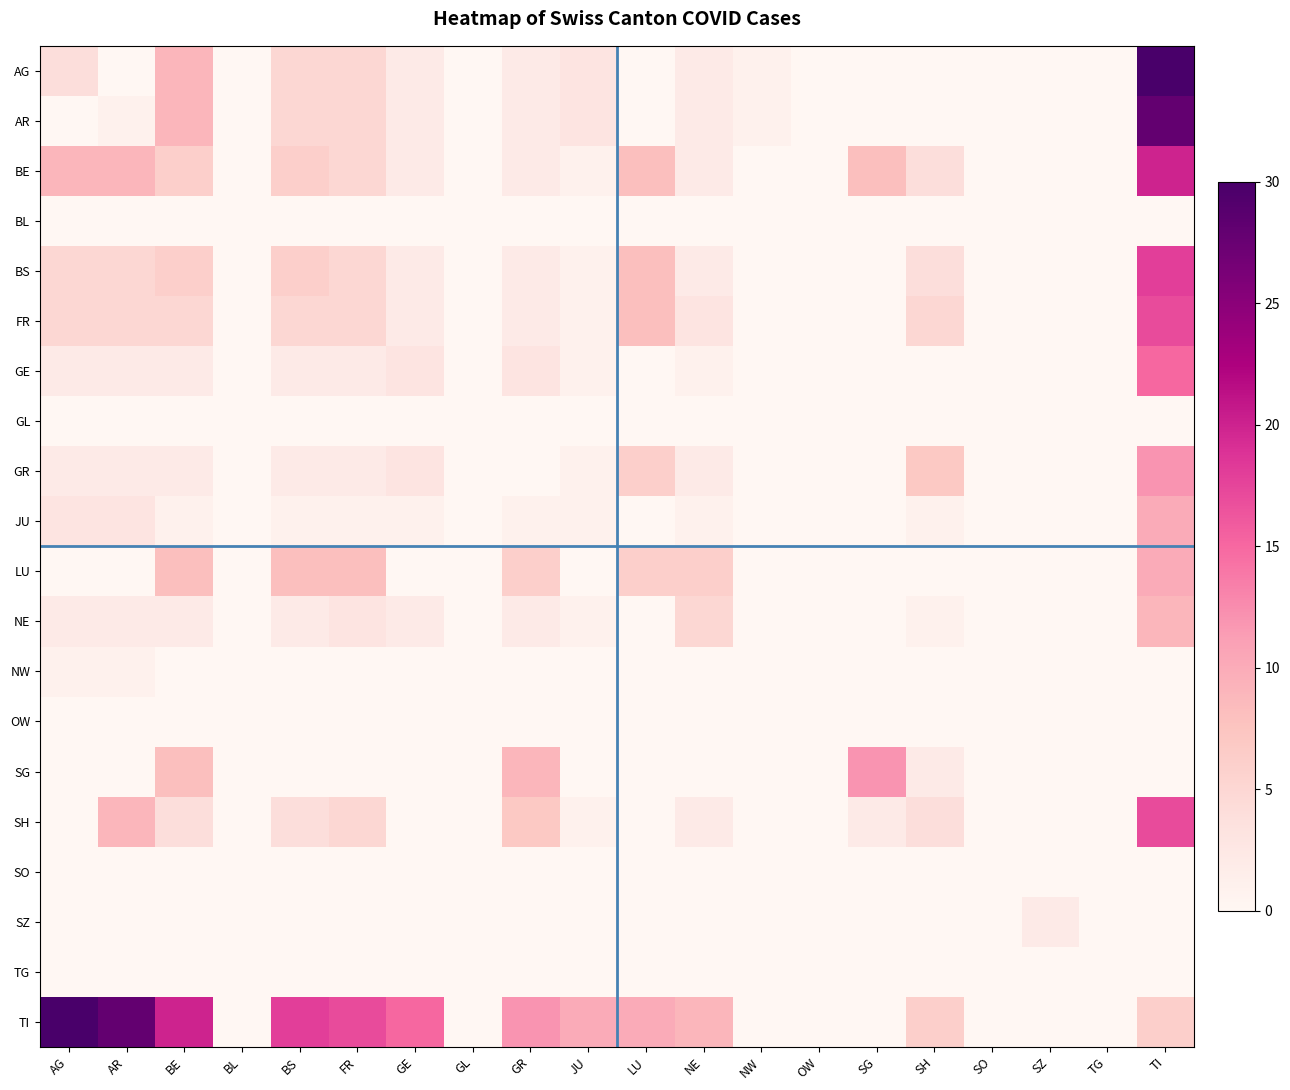

Which series has the largest range (max minus min)?

AG